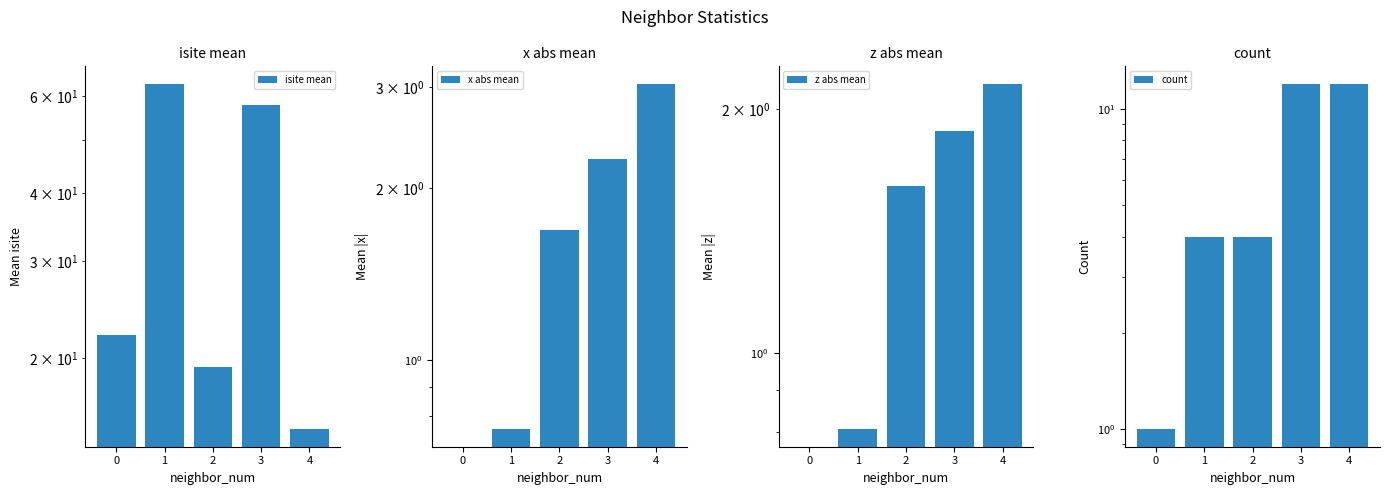

Which series has the largest range (max minus min)?

isite mean